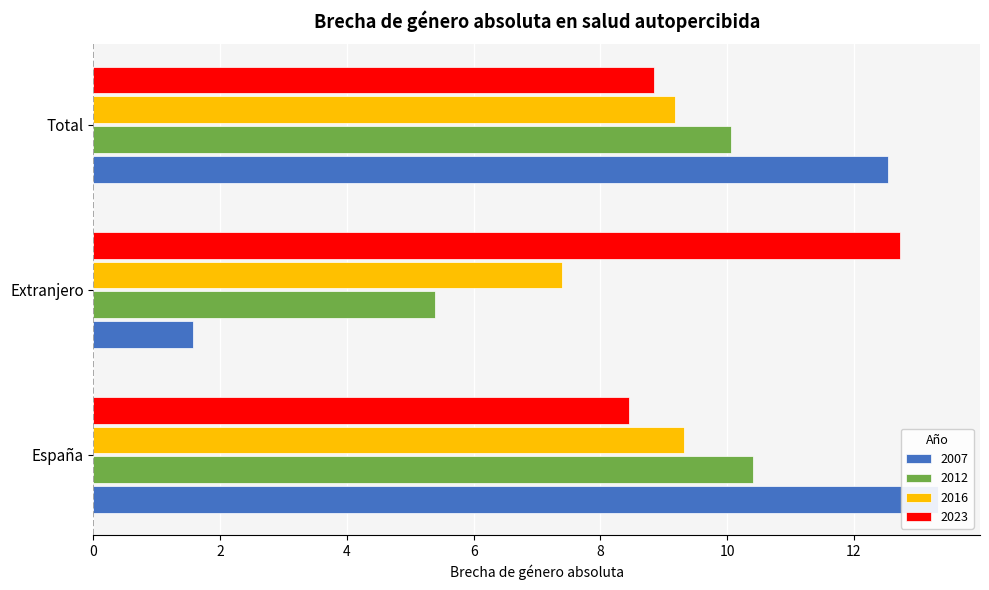

True or false: 2007 has a value of 0.7 at Extranjero.

False